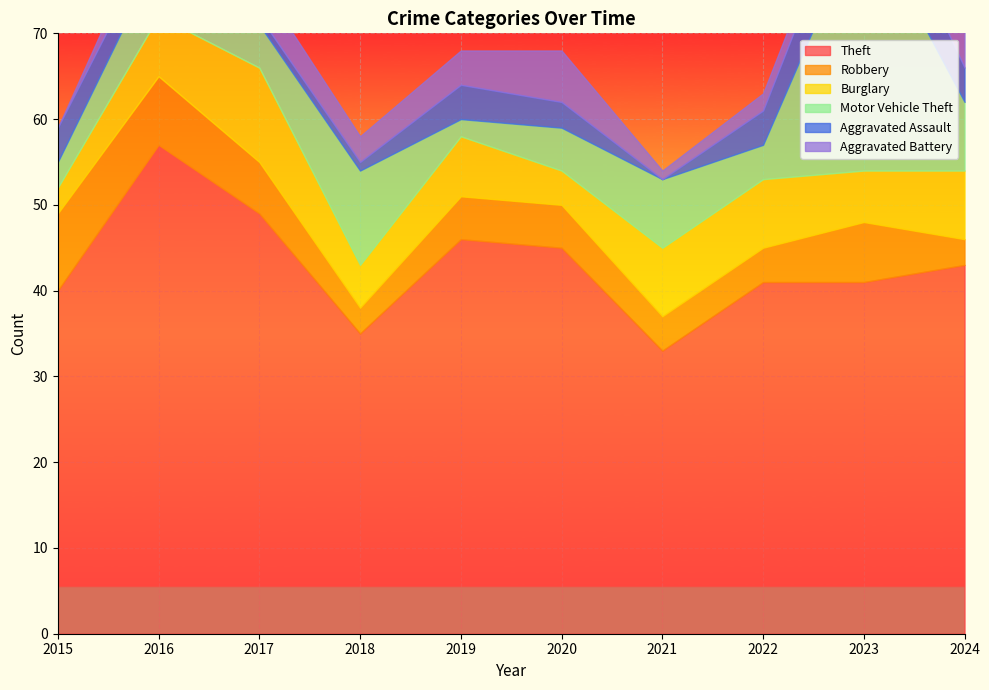

What is the difference between the maximum and second lowest values in the Burglary series?

7